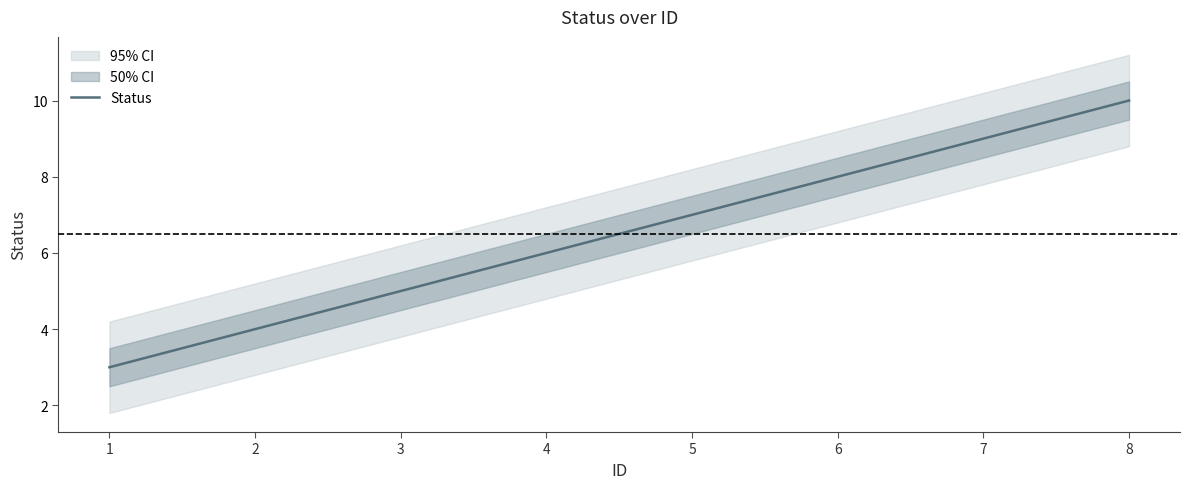

What is the difference between the second highest and minimum values?

6